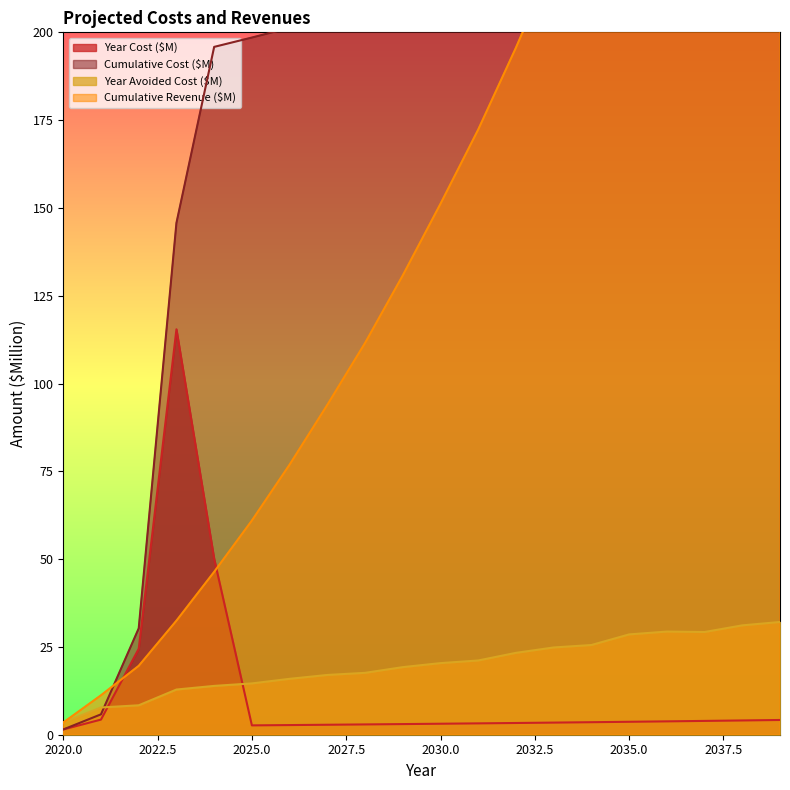

What is the difference between the Year Cost ($M) values at 2021 and 2022?

20.2